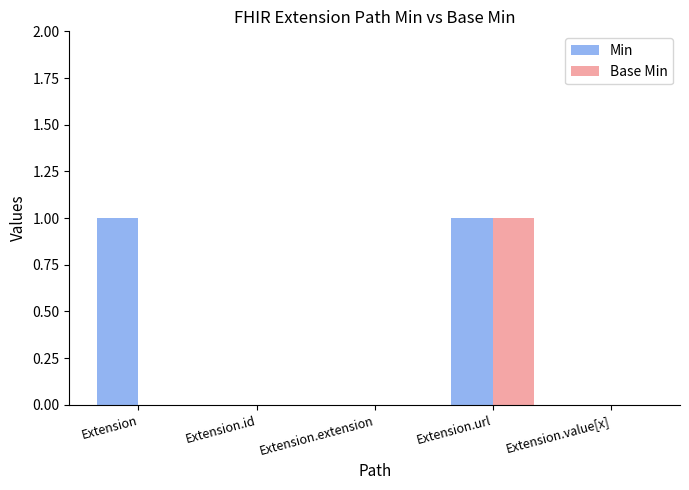

How many groups of bars are there?

5